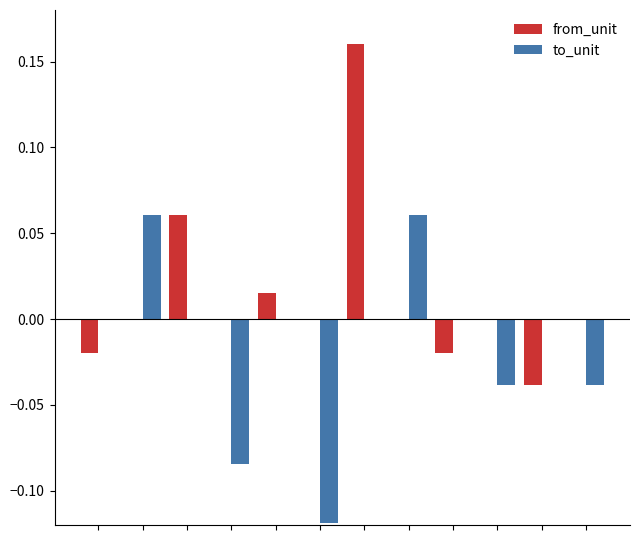

Which series has the largest total across all categories?

from_unit